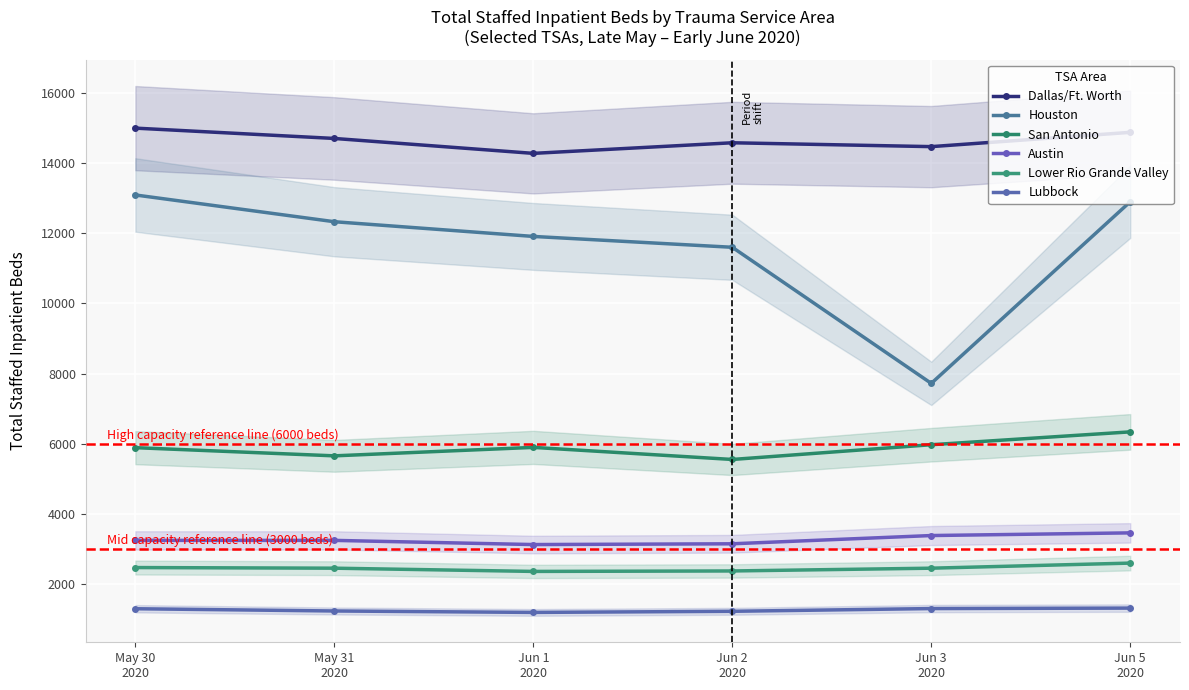

Between Jun 5
2020 and Jun 3
2020, which is larger?

Jun 5
2020